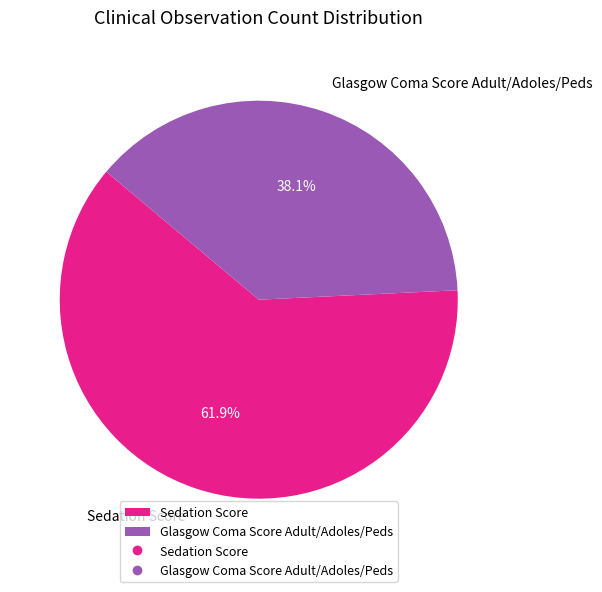

How much of the chart is everything except Glasgow Coma Score Adult/Adoles/Peds?

61.9%